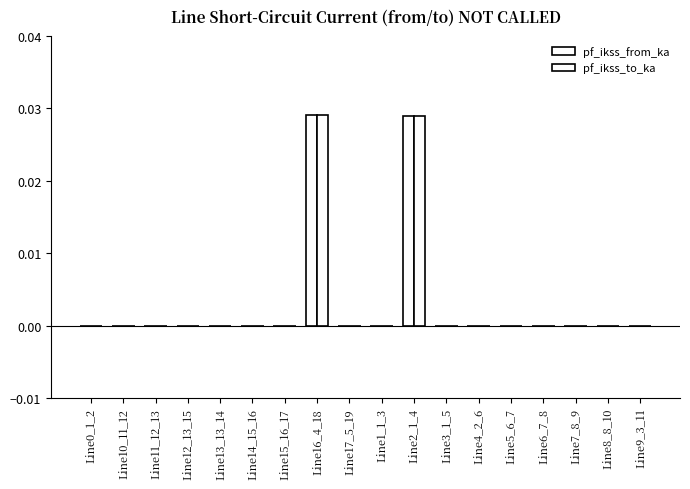

How many data points does each series have?

18